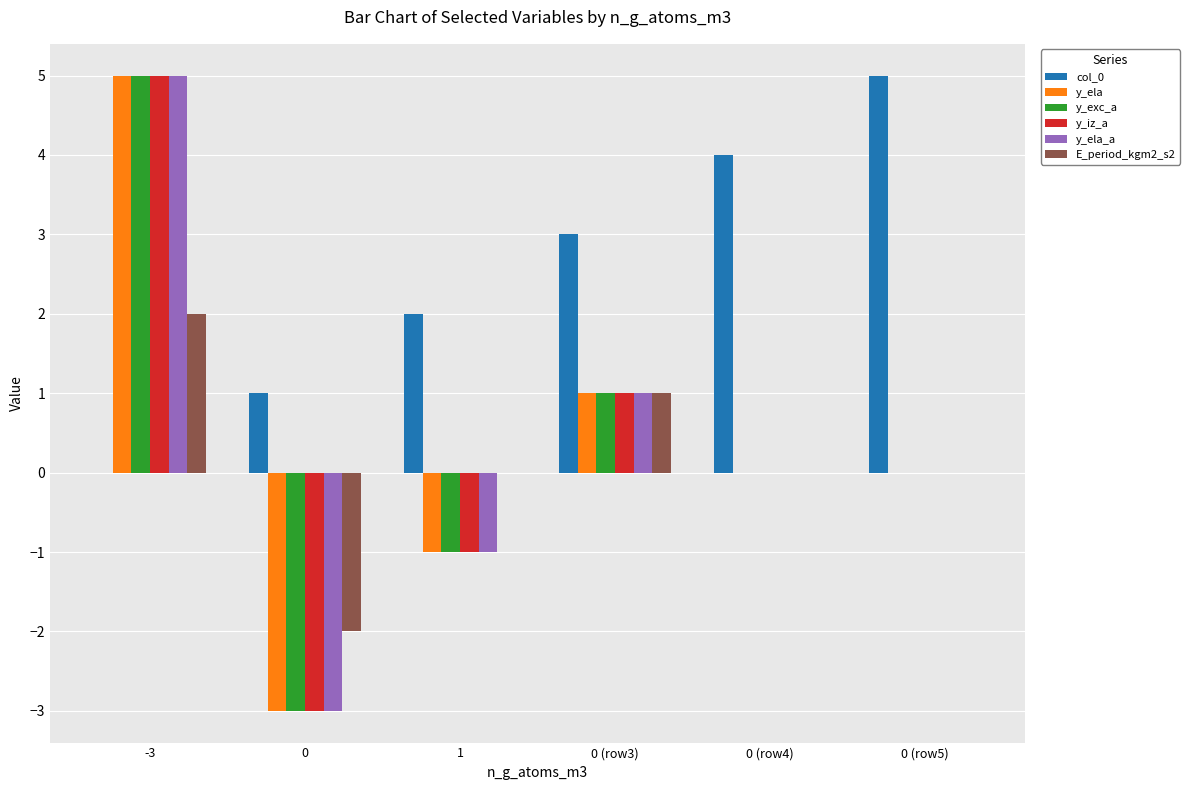

What is the highest value of the y_ela_a series?

5